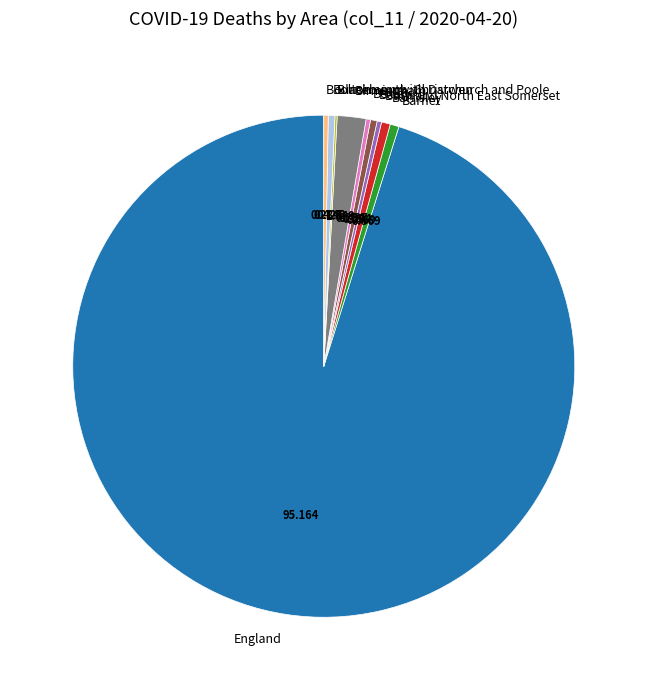

Do Birmingham and Bolton together represent more than half of the pie?

No